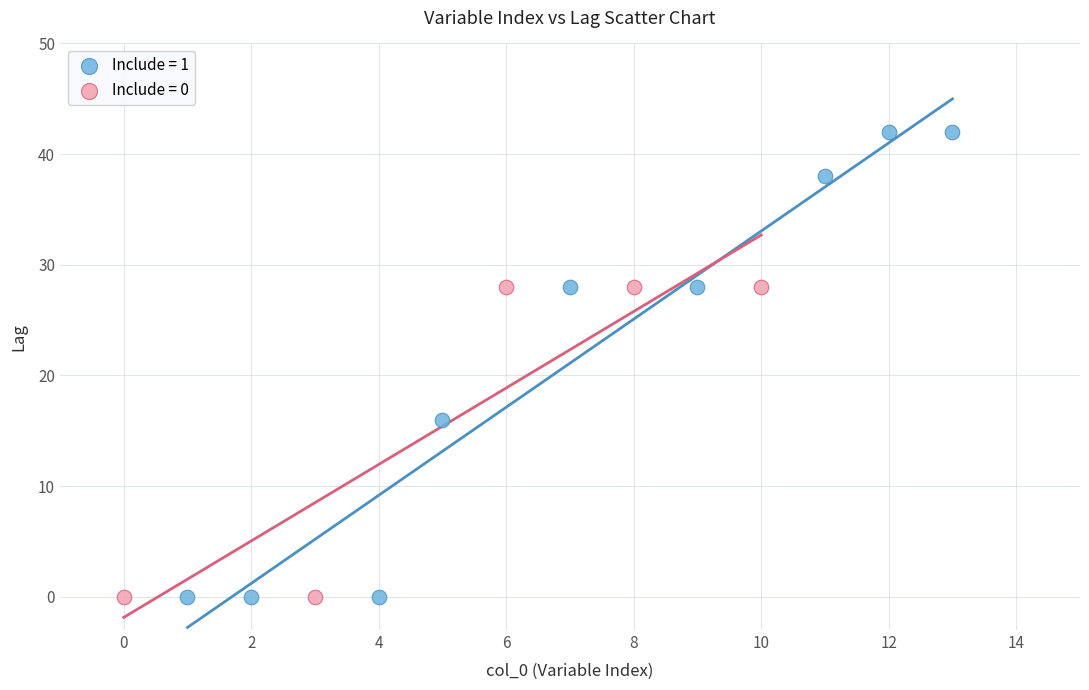

Which series has the largest Y range (max minus min)?

Include = 1